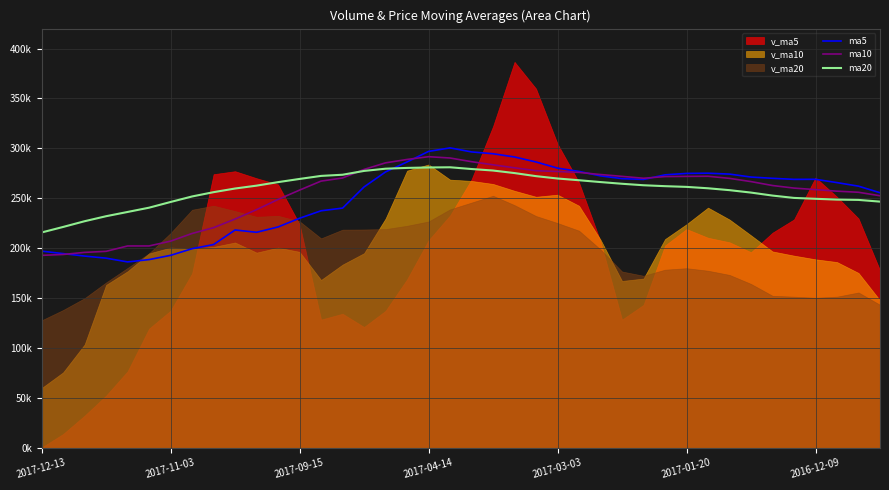

How many interior local peaks does the ma20 series have?

1